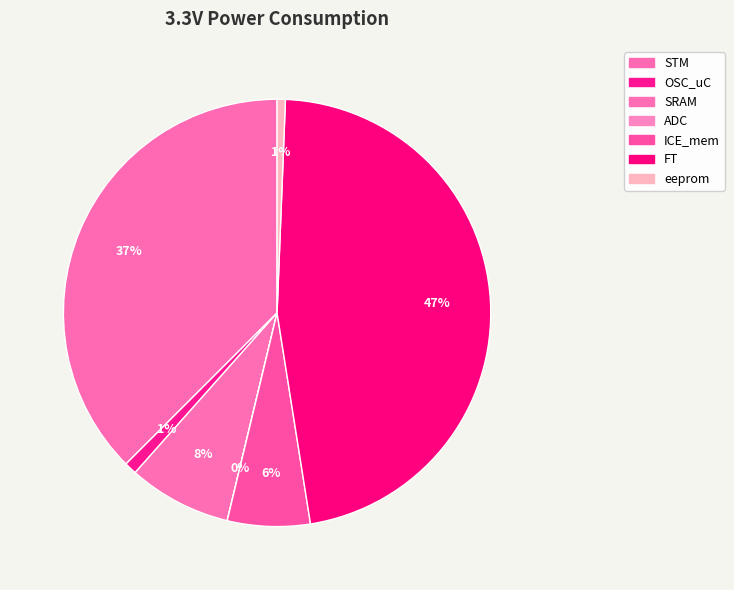

Combined, what portion of the pie is OSC_uC and STM?

38.4%